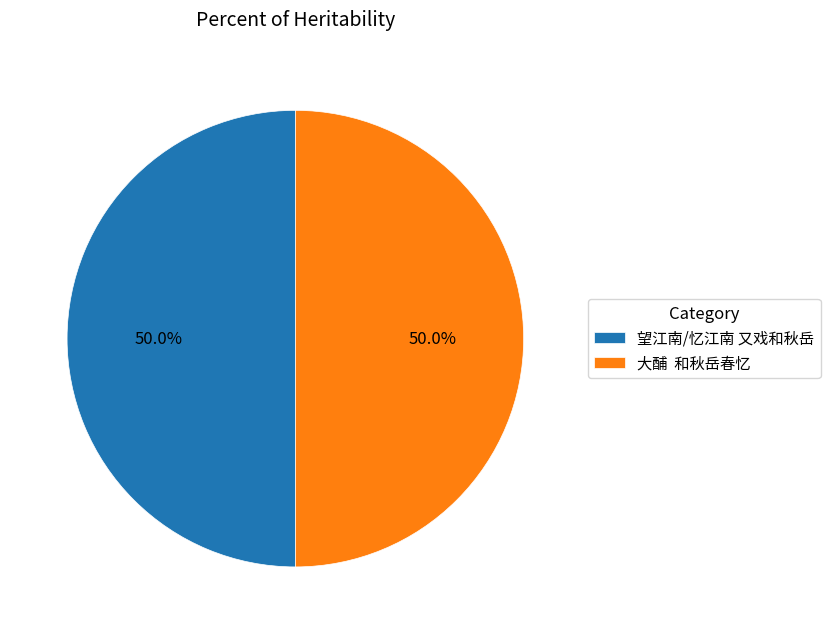

What is the total percentage of 望江南/忆江南 又戏和秋岳 and 大酺 和秋岳春忆?

100.0%